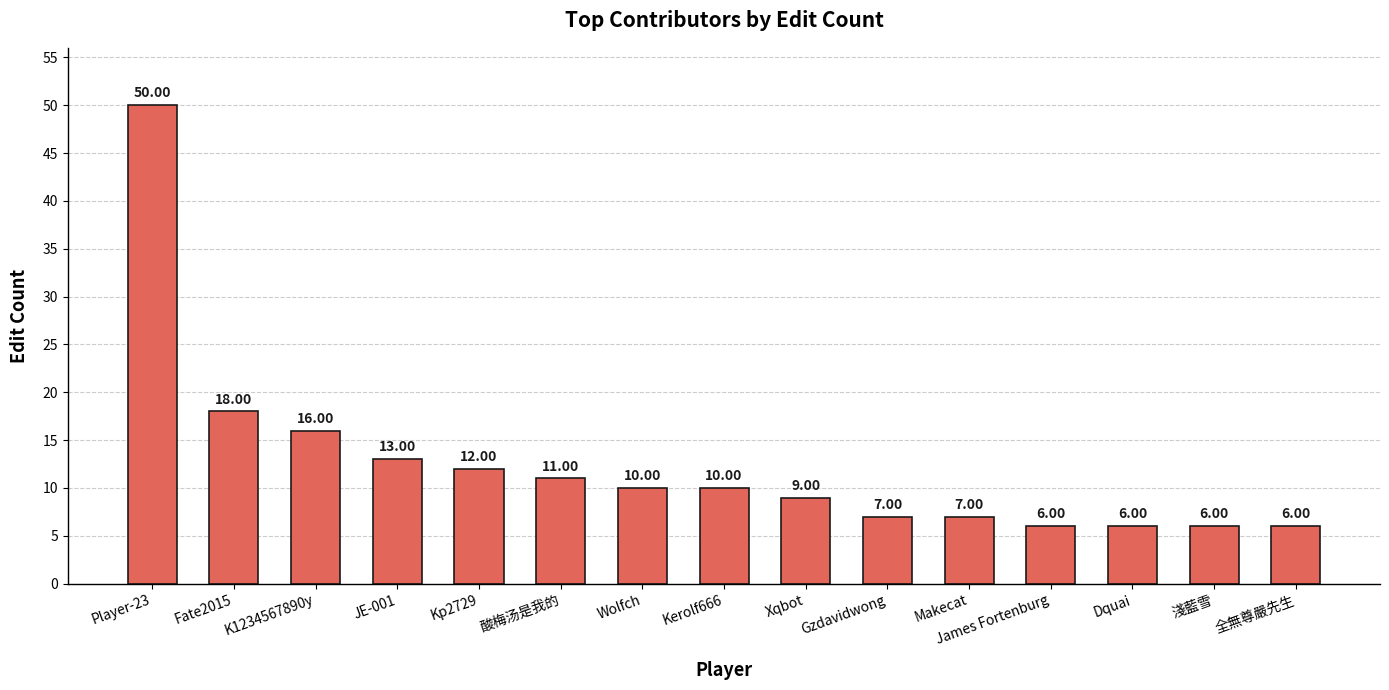

What position from the left is Xqbot?

9